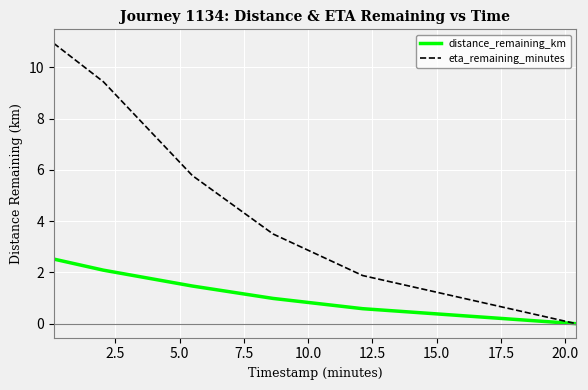

List the series in order of their overall mean, highest first.

eta_remaining_minutes, distance_remaining_km